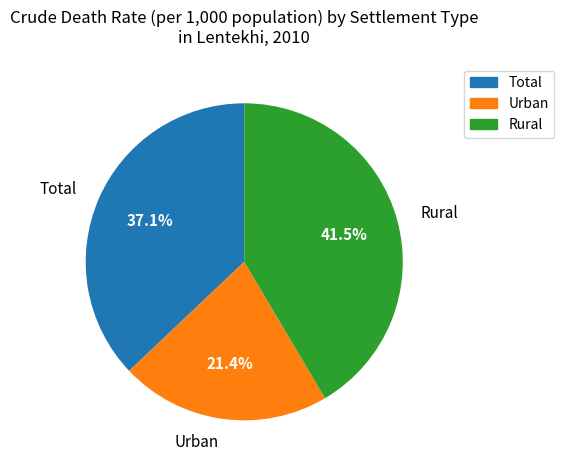

To the nearest percent, what is the combined percentage of Rural and Total?

79%